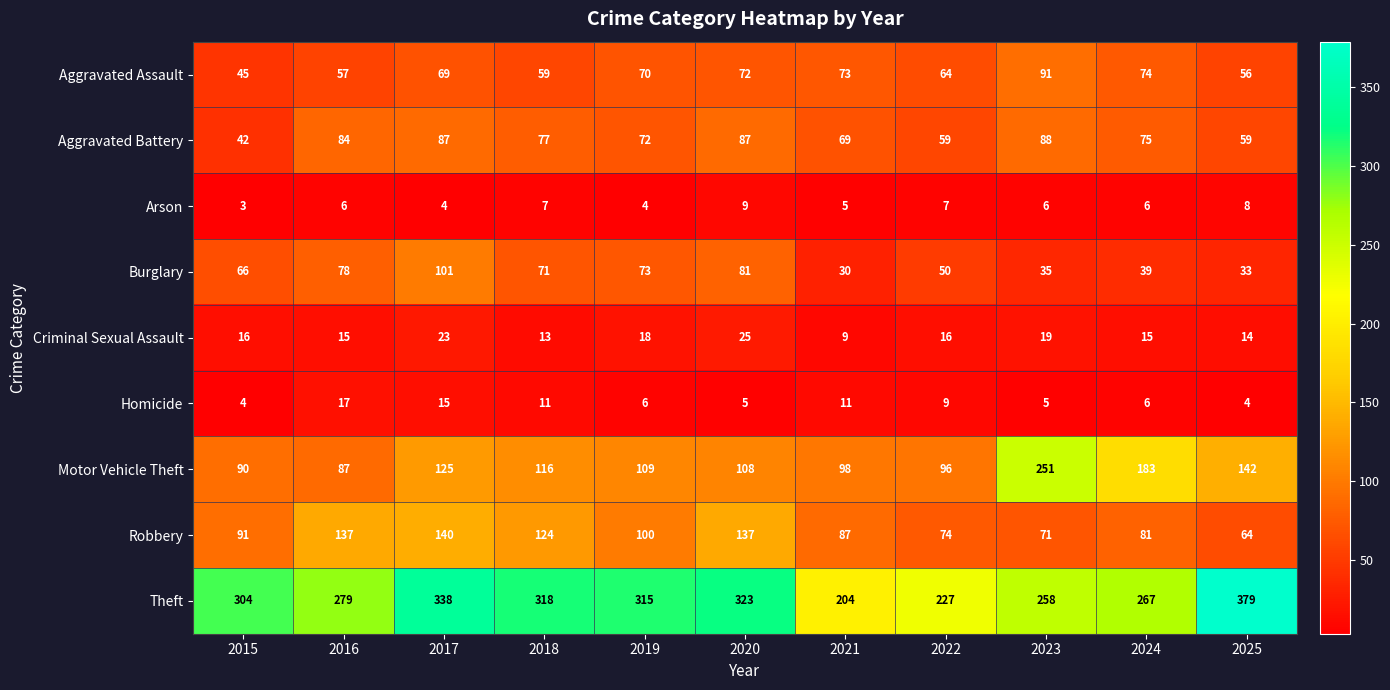

What is the total value across all series at 2016?

760